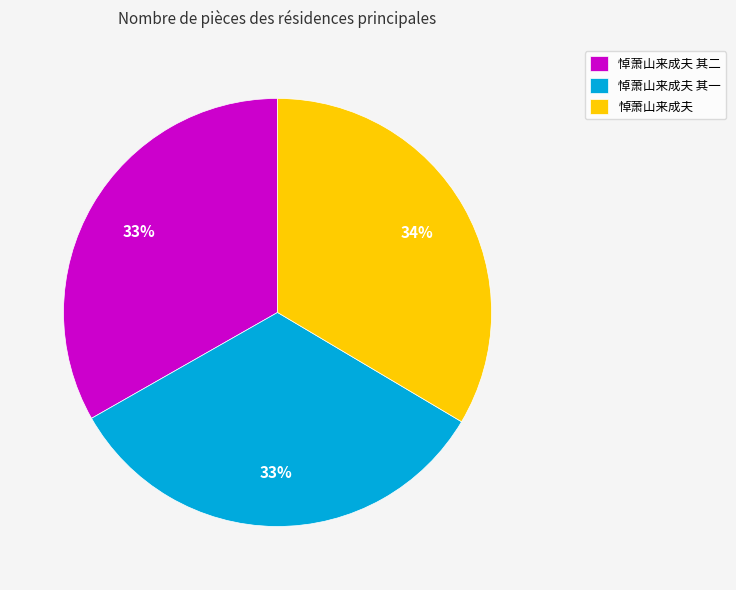

Does any single category account for the majority?

No